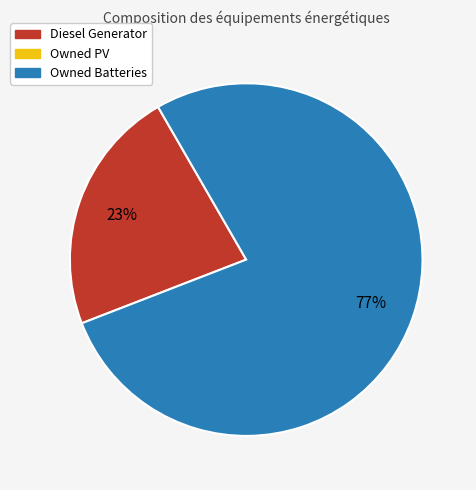

To the nearest percent, what is the average slice percentage?

50%